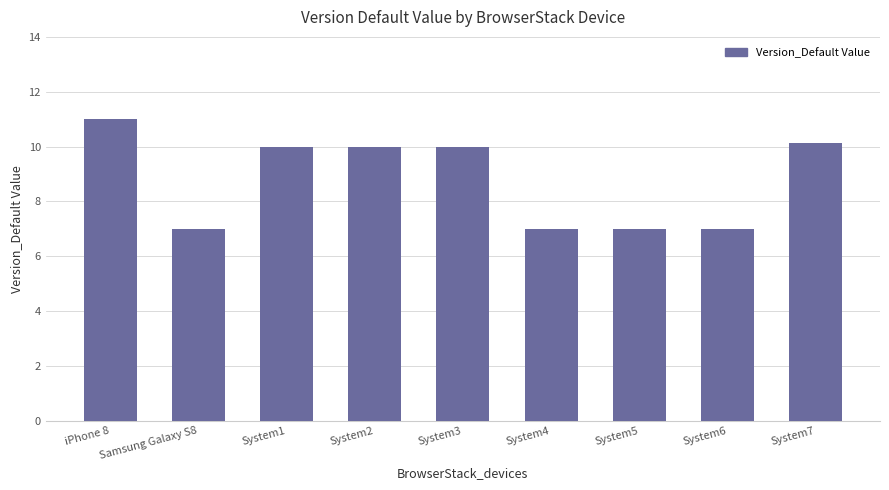

What is the ratio of the value at System2 to the value at System1?

1.0